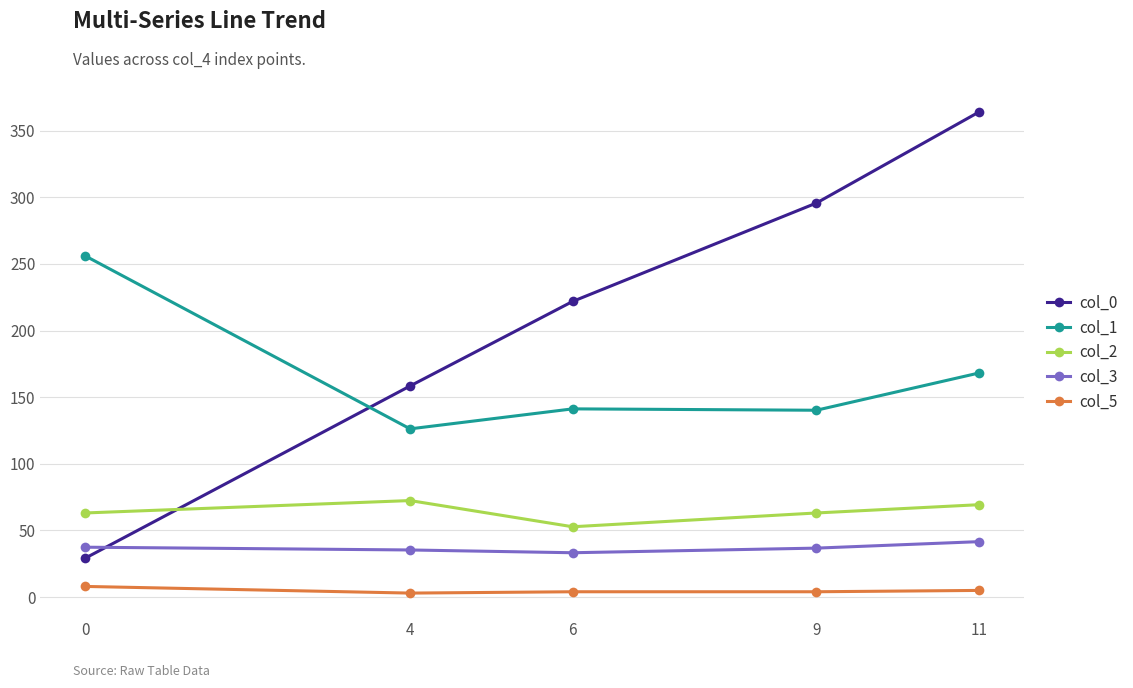

Between which two adjacent categories do col_0 and col_1 first intersect?

0 and 4